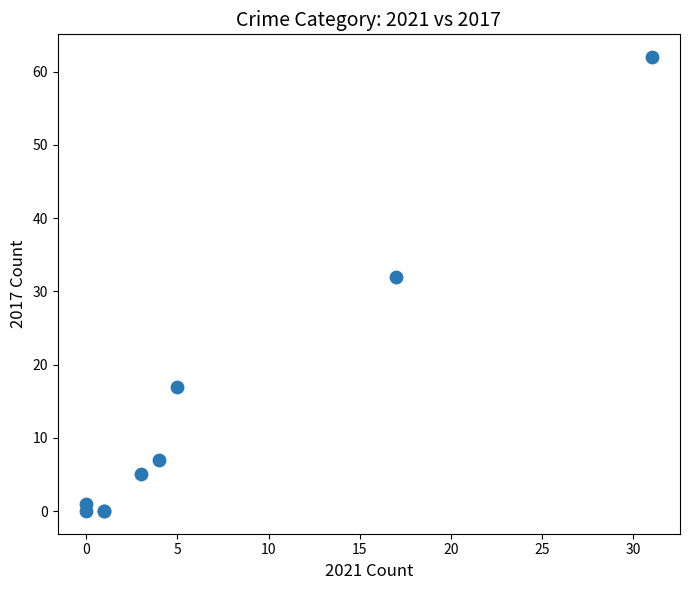

What Y value in the scatter plot is closest to 31?

32